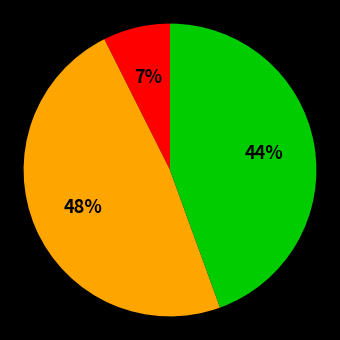

Is there a majority slice in this chart?

No